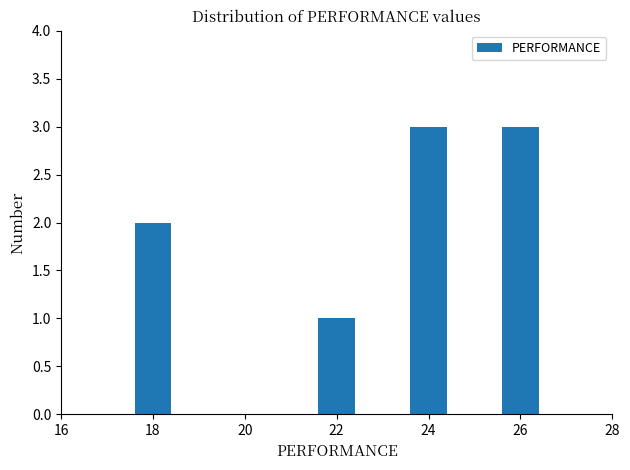

Reading left to right, extract all data points from this chart.

2	1	3	3